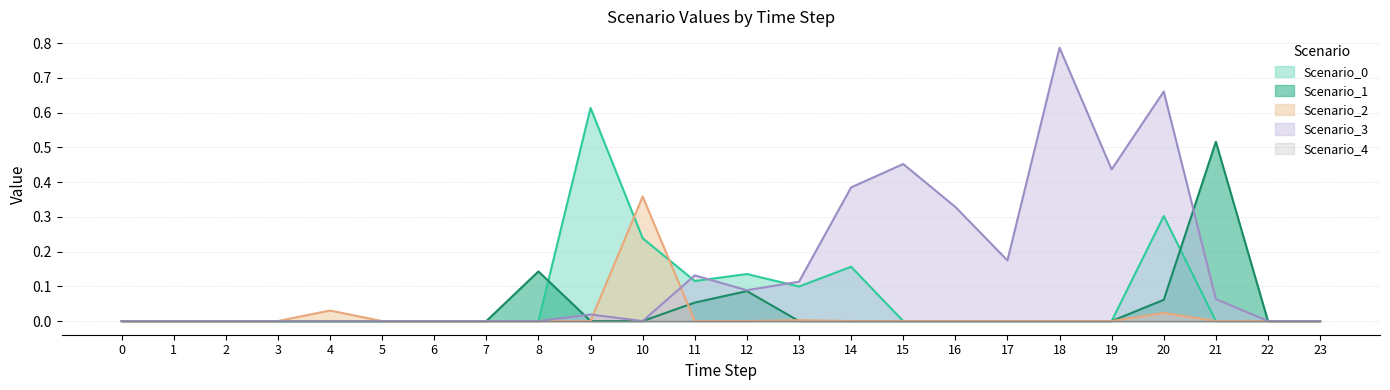

Which category has the highest value across all series?

18